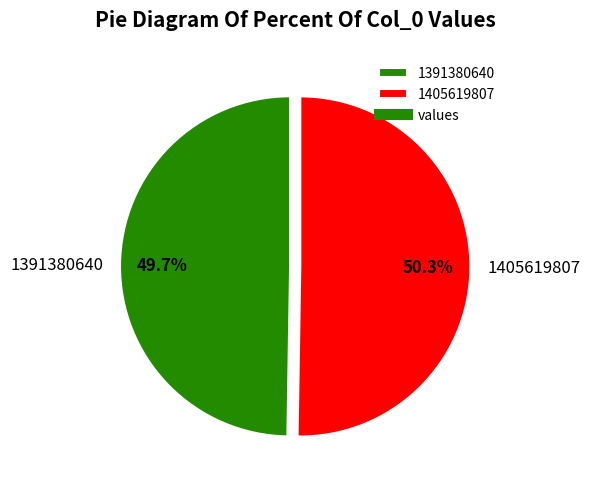

True or false: 1391380640 accounts for 50% of the total.

True